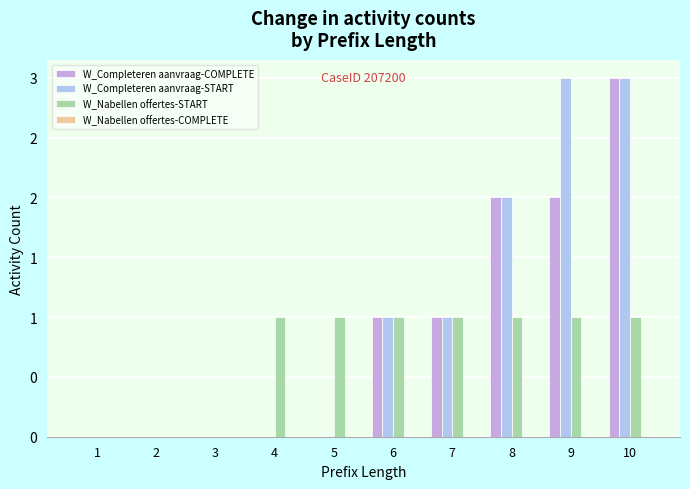

Which has a higher value, 10 or 8?

10